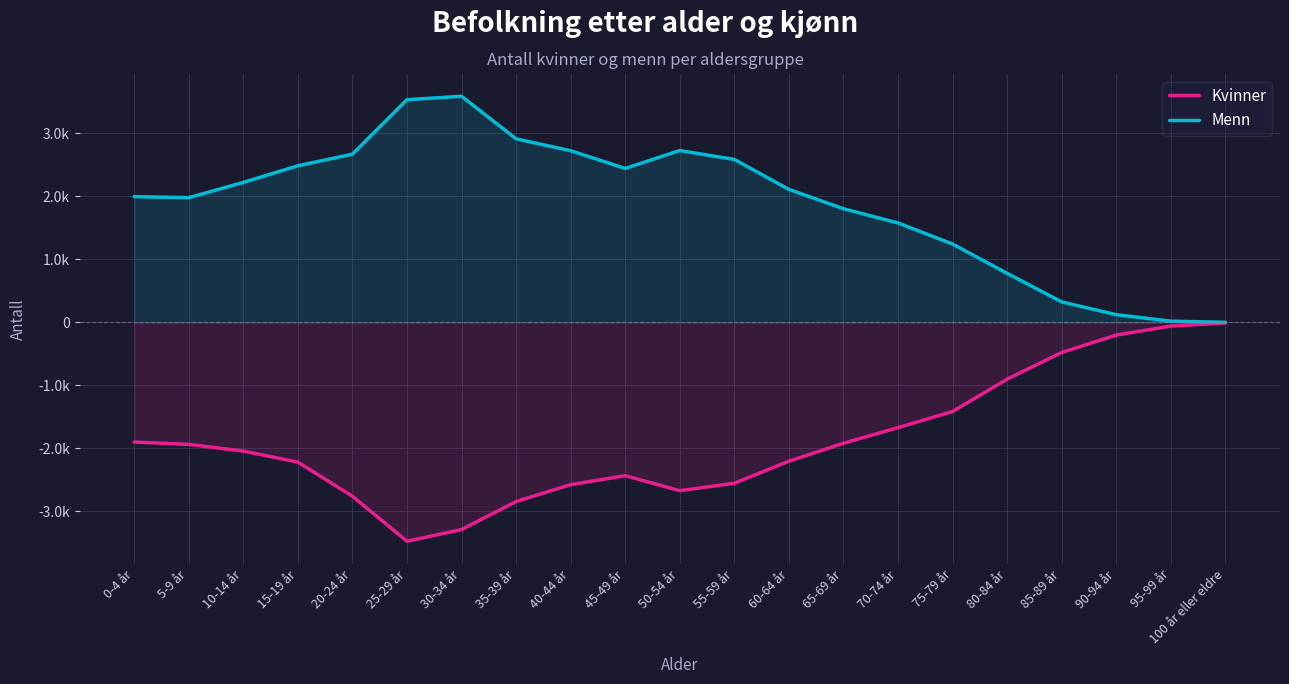

What is the difference between the maximum and minimum values in the Kvinner series?

3467